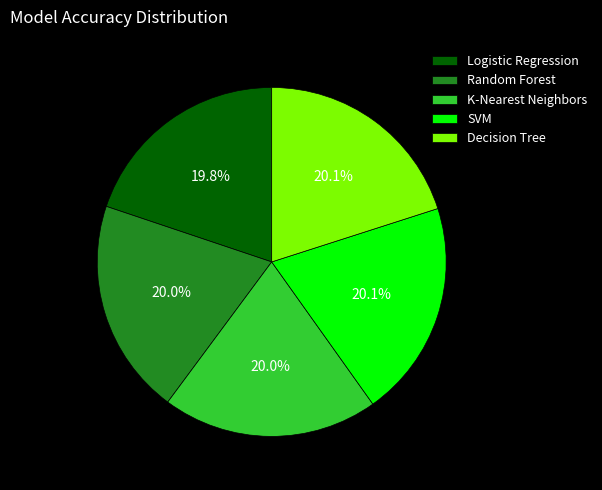

To the nearest percent, what portion does Decision Tree represent?

20%